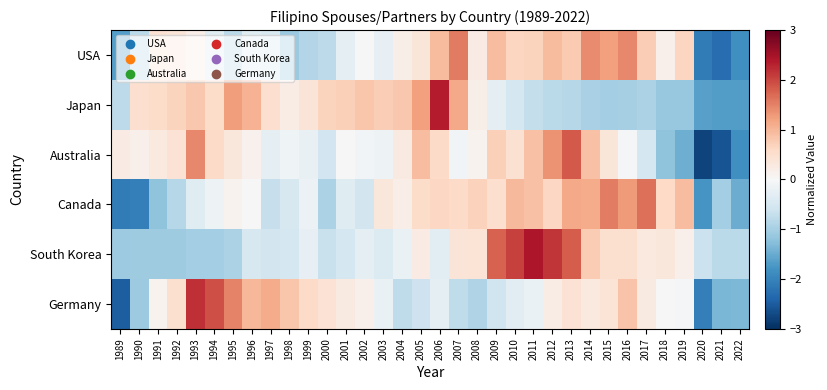

Reading left to right, list all the values displayed in this chart.

USA: 1989=-1.7	1990=-0.8	1991=0.5	1992=0.4	1993=0.2	1994=-0.4	1995=-0.8	1996=-0.4	1997=-0.5	1998=-1.1	1999=-0.9	2000=-0.8	2001=-0.3	2002=0.0	2003=-0.3	2004=0.2	2005=0.4	2006=0.9	2007=1.6	2008=0.2	2009=0.9	2010=0.7	2011=0.7	2012=1.0	2013=0.8	2014=1.4	2015=1.2	2016=1.4	2017=0.7	2018=0.1	2019=0.7	2020=-2.1	2021=-2.3	2022=-1.8
Japan: 1989=-0.8	1990=0.5	1991=0.6	1992=0.7	1993=0.8	1994=0.5	1995=1.3	1996=1.0	1997=0.5	1998=0.2	1999=0.4	2000=0.7	2001=0.7	2002=0.8	2003=0.7	2004=0.8	2005=1.2	2006=2.3	2007=1.1	2008=0.2	2009=-0.3	2010=-0.5	2011=-0.7	2012=-0.8	2013=-0.9	2014=-1.0	2015=-1.0	2016=-1.0	2017=-0.9	2018=-1.1	2019=-1.1	2020=-1.6	2021=-1.7	2022=-1.7
Australia: 1989=0.2	1990=0.2	1991=0.3	1992=0.4	1993=1.4	1994=0.6	1995=0.3	1996=0.1	1997=-0.3	1998=-0.1	1999=-0.2	2000=-0.6	2001=-0.0	2002=-0.1	2003=-0.2	2004=0.3	2005=0.9	2006=0.6	2007=-0.1	2008=0.1	2009=0.7	2010=0.5	2011=0.9	2012=1.4	2013=1.8	2014=0.9	2015=0.4	2016=-0.0	2017=-0.5	2018=-1.2	2019=-1.5	2020=-2.8	2021=-2.6	2022=-1.8
Canada: 1989=-2.1	1990=-2.1	1991=-1.2	1992=-0.9	1993=-0.4	1994=-0.2	1995=0.1	1996=0.0	1997=-0.7	1998=-0.5	1999=-0.2	2000=-1.0	2001=-0.4	2002=-0.6	2003=0.4	2004=0.2	2005=0.6	2006=0.6	2007=0.6	2008=0.7	2009=0.5	2010=1.0	2011=0.9	2012=0.6	2013=1.1	2014=1.1	2015=1.5	2016=1.3	2017=1.6	2018=0.6	2019=0.9	2020=-1.8	2021=-1.0	2022=-1.5
South Korea: 1989=-1.1	1990=-1.1	1991=-1.1	1992=-1.1	1993=-1.0	1994=-1.0	1995=-0.9	1996=-0.5	1997=-0.6	1998=-0.5	1999=-0.3	2000=-0.7	2001=-0.5	2002=-0.3	2003=-0.4	2004=-0.2	2005=0.2	2006=-0.3	2007=0.4	2008=0.4	2009=1.8	2010=2.0	2011=2.4	2012=2.2	2013=1.8	2014=0.8	2015=0.5	2016=0.5	2017=0.3	2018=0.3	2019=0.1	2020=-0.7	2021=-0.8	2022=-0.8
Germany: 1989=-2.5	1990=-1.1	1991=0.1	1992=0.5	1993=2.2	1994=1.9	1995=1.5	1996=1.0	1997=1.1	1998=0.8	1999=0.6	2000=0.4	2001=0.3	2002=0.1	2003=-0.2	2004=-0.8	2005=-0.6	2006=-0.3	2007=-0.8	2008=-0.9	2009=-0.6	2010=-0.3	2011=-0.2	2012=0.2	2013=0.4	2014=0.3	2015=0.4	2016=0.8	2017=0.3	2018=-0.0	2019=-0.0	2020=-2.1	2021=-1.4	2022=-1.4